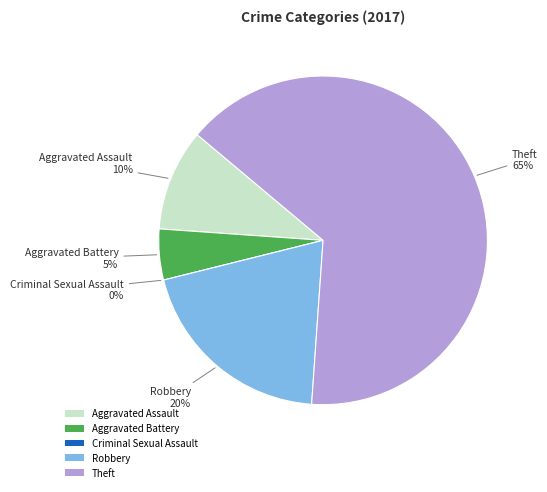

What percentage do Theft and Robbery together represent?

85.0%